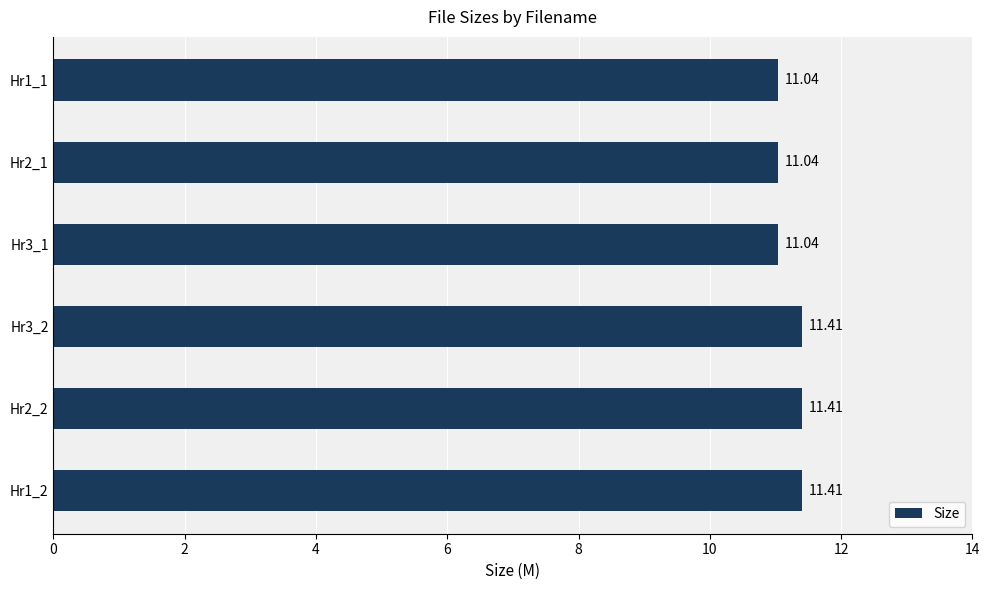

What is the average value?

11.2